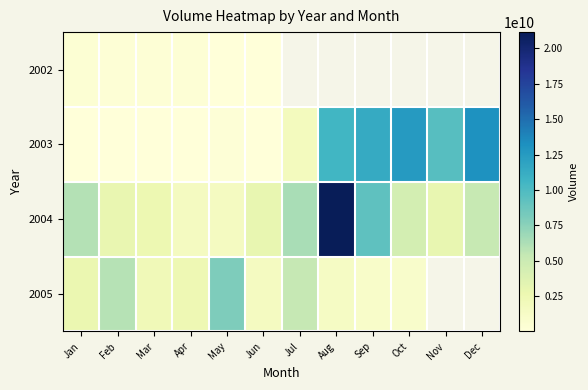

Is it true that 2003 equals 60652800.0 at Jan?

True